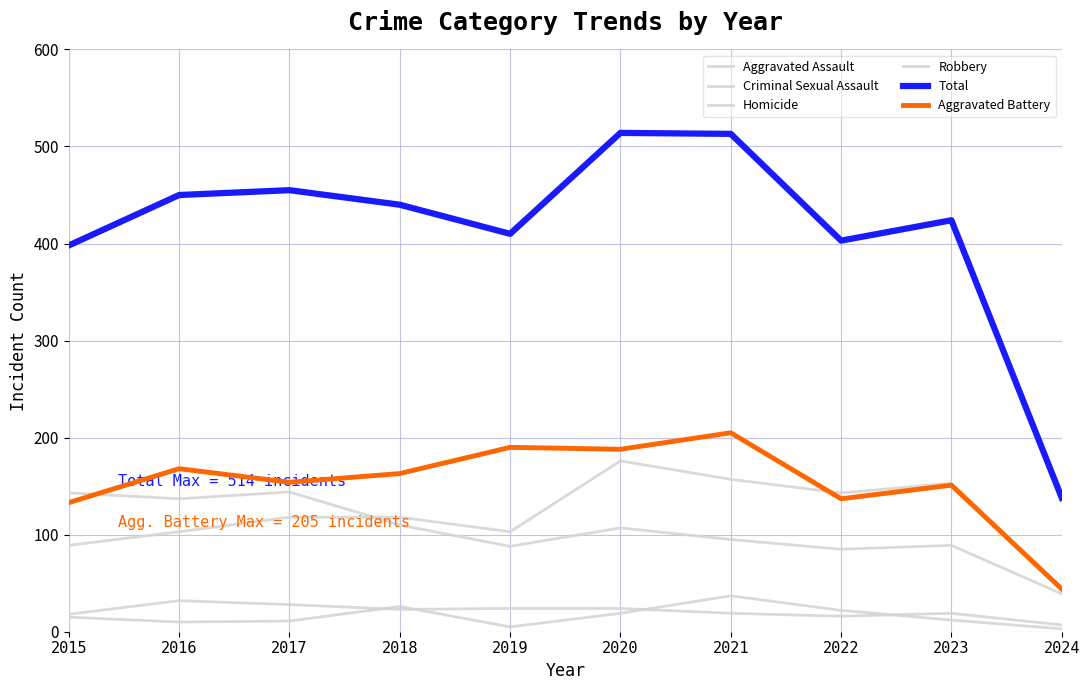

At which category is the sum across all series the highest?

2020